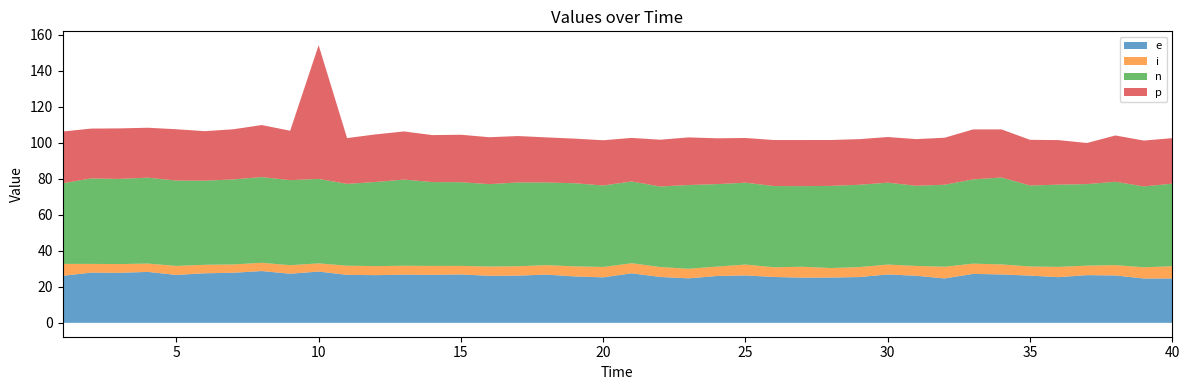

Which series has the widest spread of values?

p